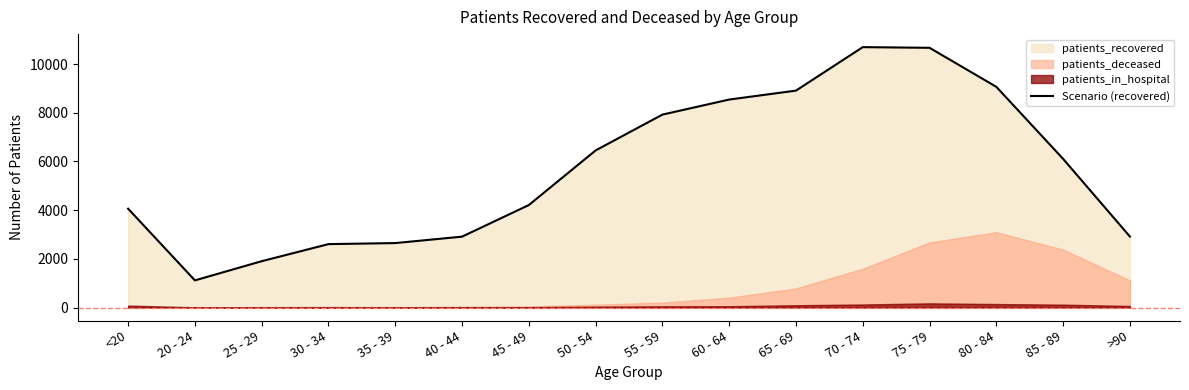

How many data points does each series have?

16